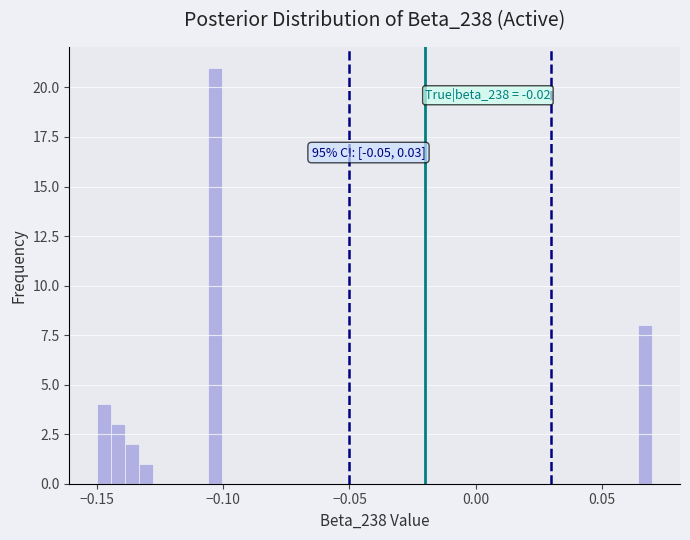

Around what value on the x-axis is the tallest bar? Give the approximate position of its centre, as read against the axis.

-0.105